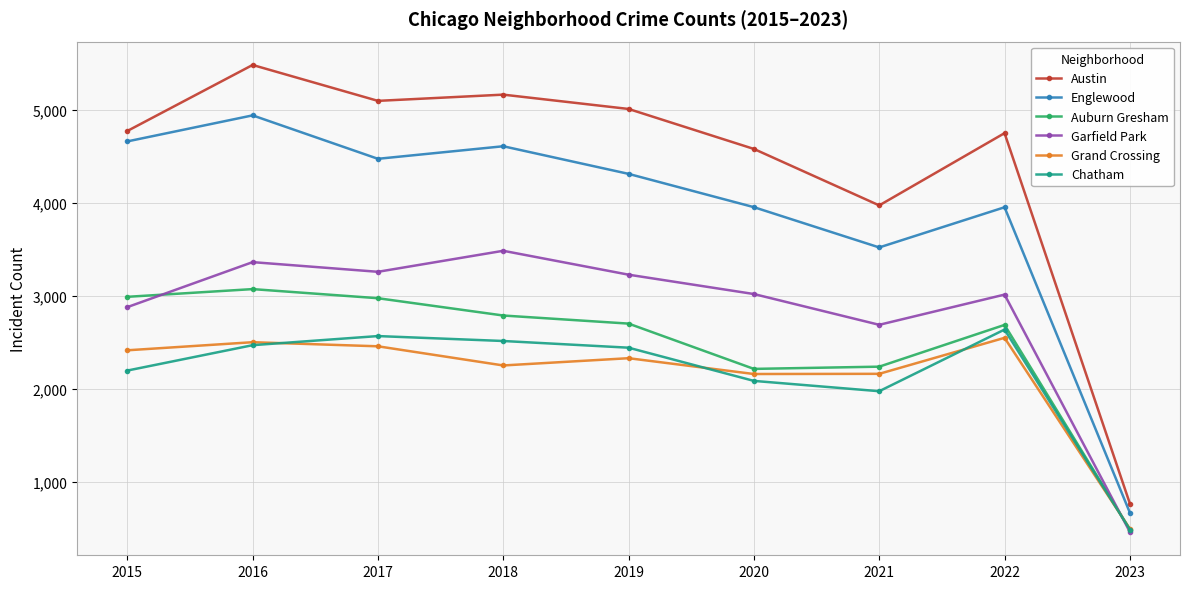

Which series changed the most between 2021 and 2022?

Austin